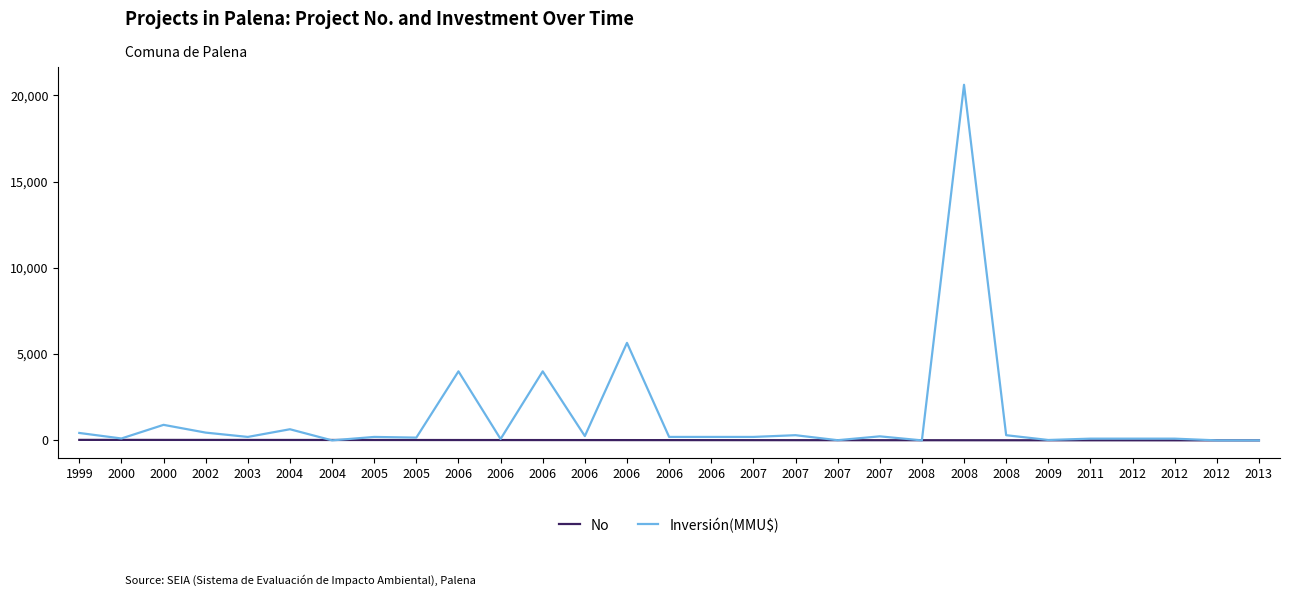

What is the difference between the second highest and minimum values in the Inversión(MMU$) series?

5650